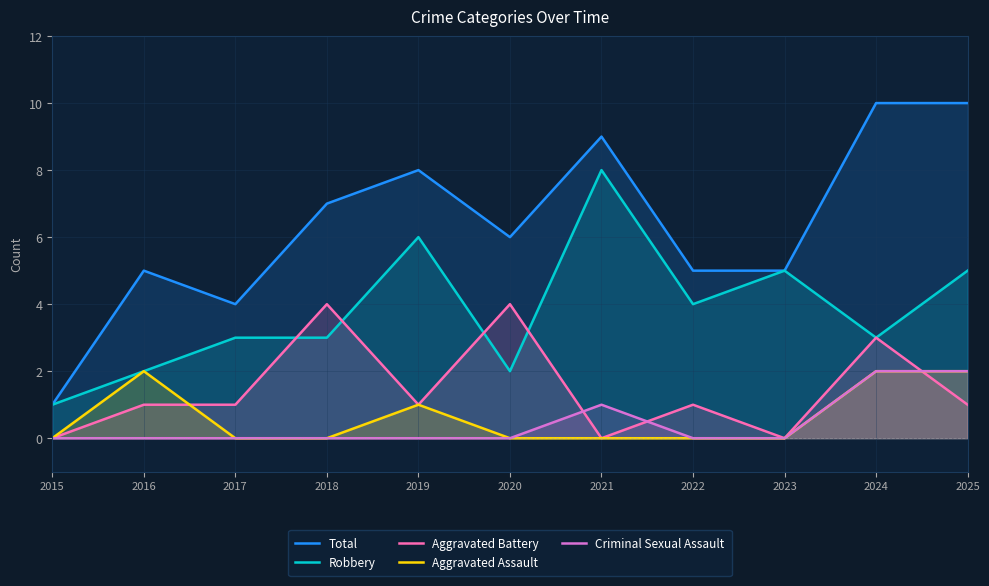

The Aggravated Assault series shows 2 at 2016. True or false?

True